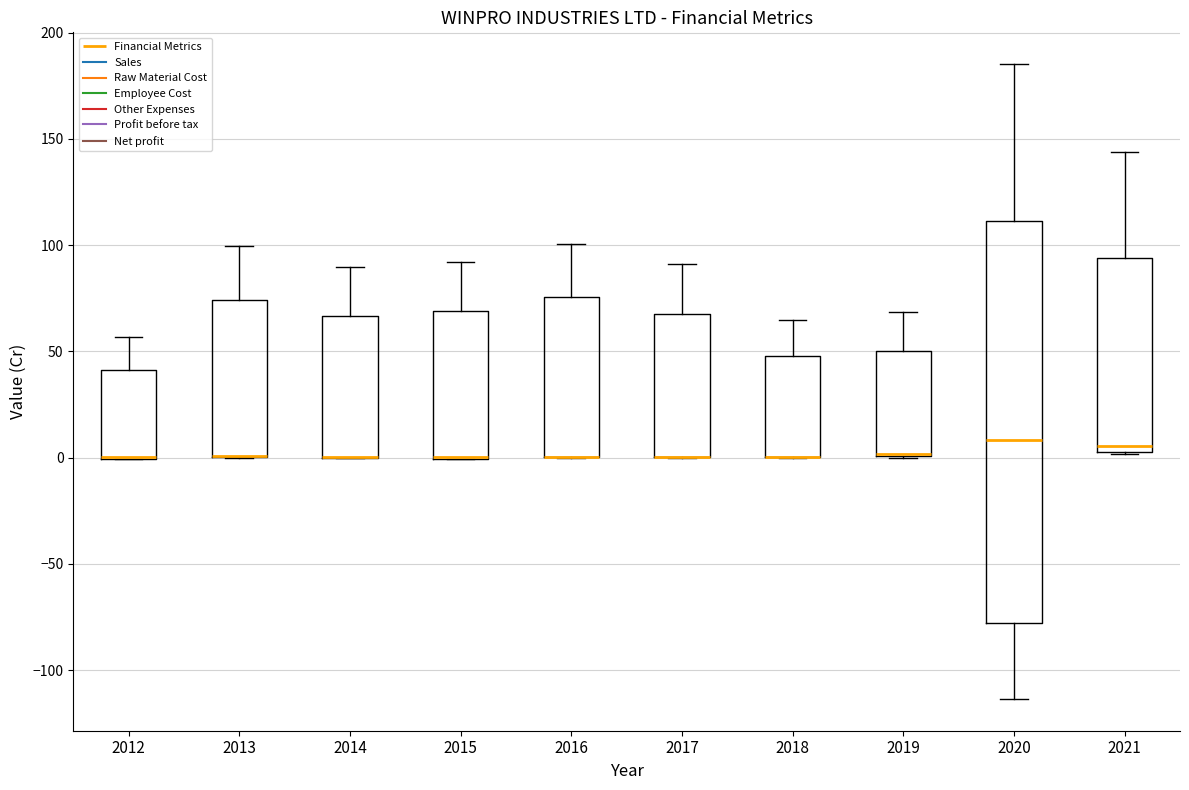

Where is the upper edge of the box at x = 2016 on the y-axis? The values are not printed on the chart, so give them approximately, as read against the axis.

75